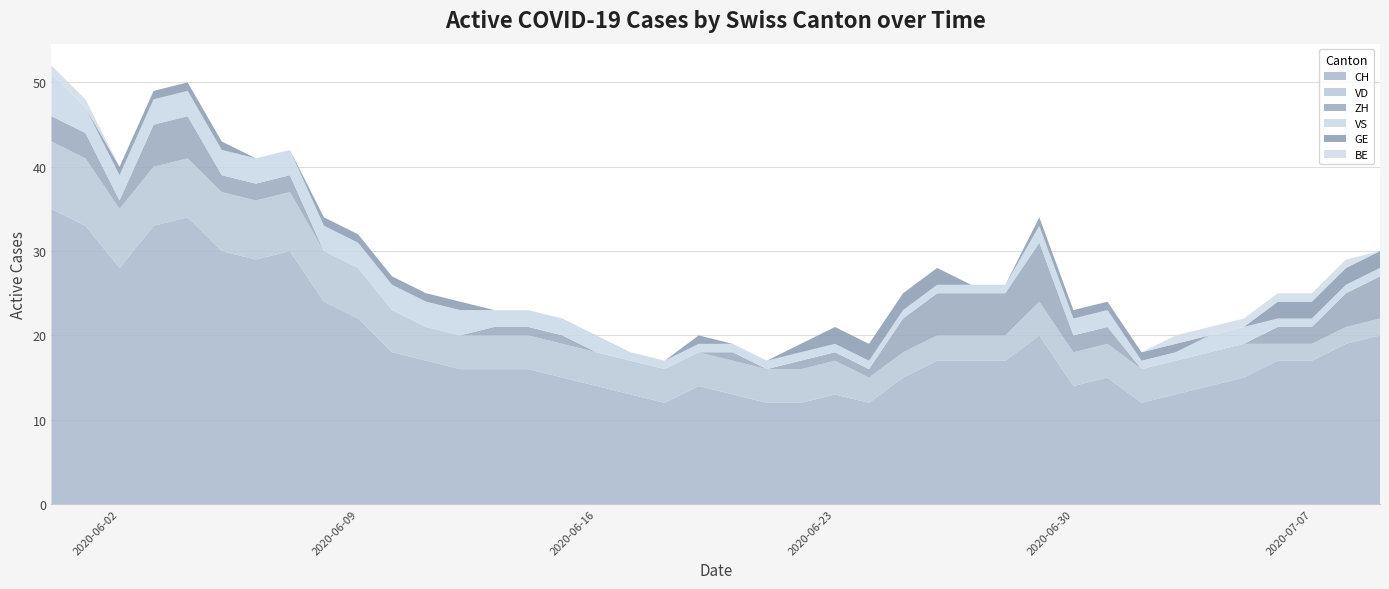

Reading right to left, extract all data points from this chart.

CH: 20	19	17	17	15	14	13	12	15	14	20	17	17	17	15	12	13	12	12	13	14	12	13	14	15	16	16	16	17	18	22	24	30	29	30	34	33	28	33	35
VD: 2	2	2	2	4	4	4	4	4	4	4	3	3	3	3	3	4	4	4	4	4	4	4	4	4	4	4	4	4	5	6	6	7	7	7	7	7	7	8	8
ZH: 5	4	2	2	0	0	0	0	2	2	7	5	5	5	4	1	1	1	0	1	0	0	0	0	1	1	1	0	0	0	0	0	2	2	2	5	5	1	3	3
VS: 1	1	1	1	2	2	1	1	2	2	2	1	1	1	1	1	1	1	1	1	1	1	1	2	2	2	2	3	3	3	3	3	3	3	3	3	3	3	3	5
GE: 2	2	2	2	0	0	1	1	1	1	1	0	0	2	2	2	2	1	0	0	1	0	0	0	0	0	0	1	1	1	1	1	0	0	1	1	1	1	0	0
BE: 0	1	1	1	1	1	1	0	0	0	0	0	0	0	0	0	0	0	0	0	0	0	0	0	0	0	0	0	0	0	0	0	0	0	0	0	0	0	1	1